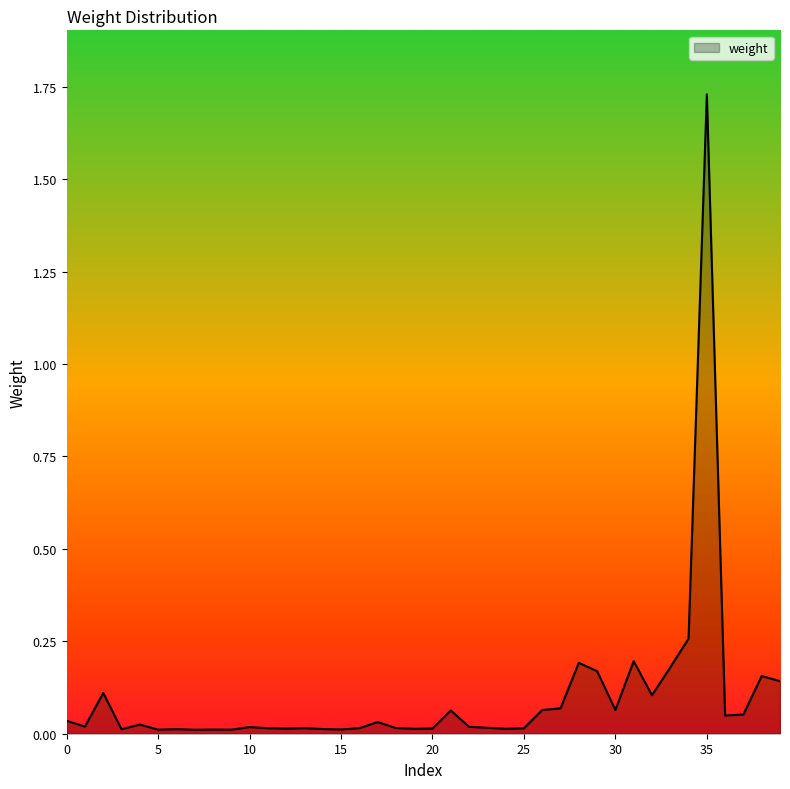

At which category does the chart reach its peak across all series?

35